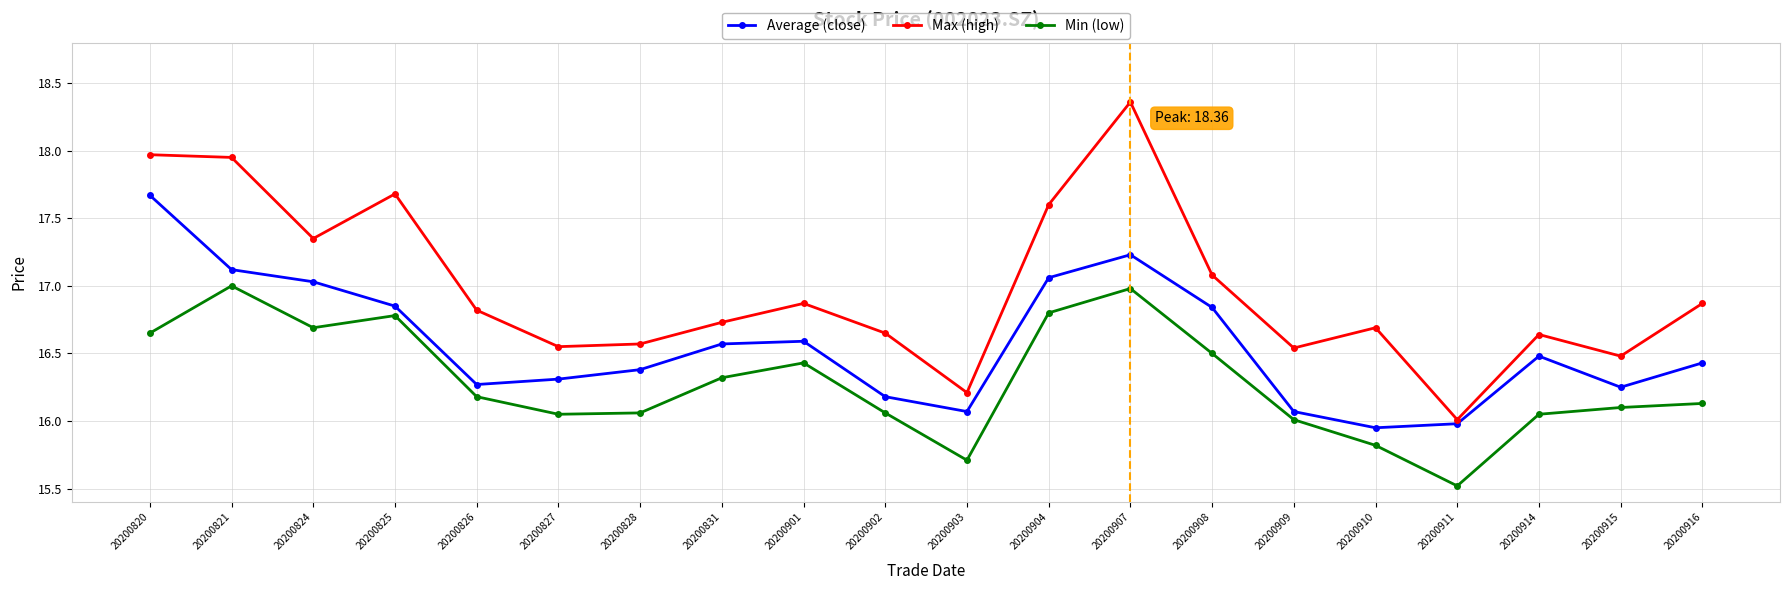

True or false: Average (close) has a value of 16.8 at 20200908.

True